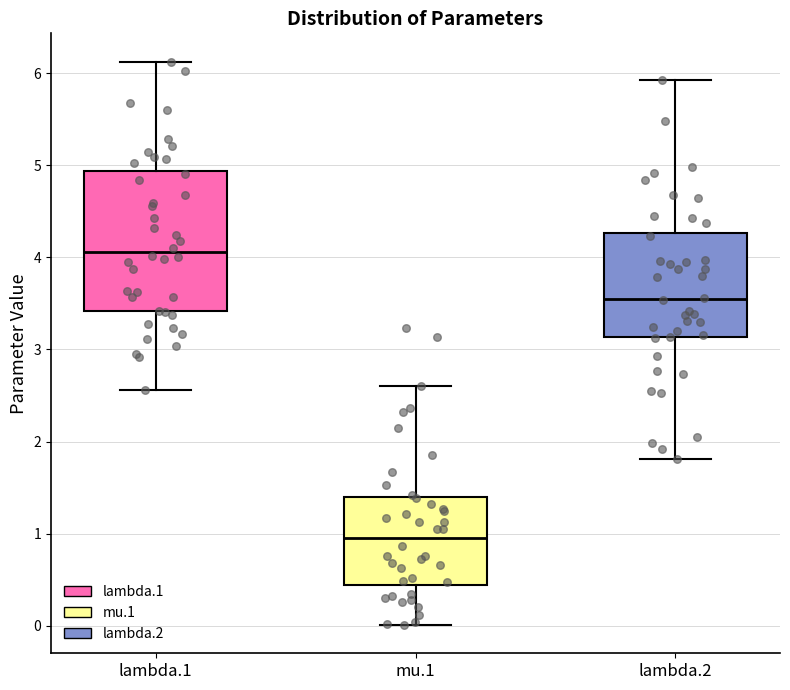

Reading left to right, transcribe this box plot: for each box, give where its median line is, the range the box spans, and where its two whiskers end, as read against the y-axis. The values are not printed on the chart, so give them approximately, as read against the axis.

lambda.1: median 4.1, box 3.4 to 4.9, whiskers 2.6 to 6.1
mu.1: median 1.0, box 0.4 to 1.4, whiskers 0.0 to 2.6
lambda.2: median 3.5, box 3.1 to 4.3, whiskers 1.8 to 5.9